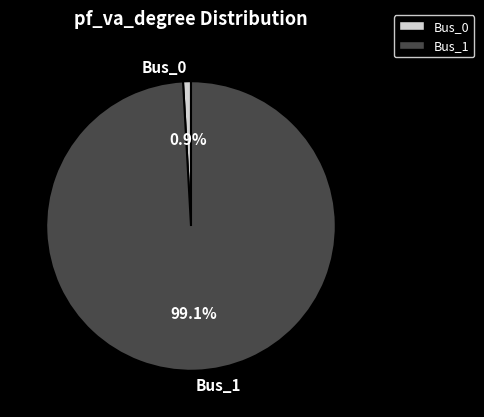

Is the sum of Bus_1 and Bus_0 greater than half?

Yes